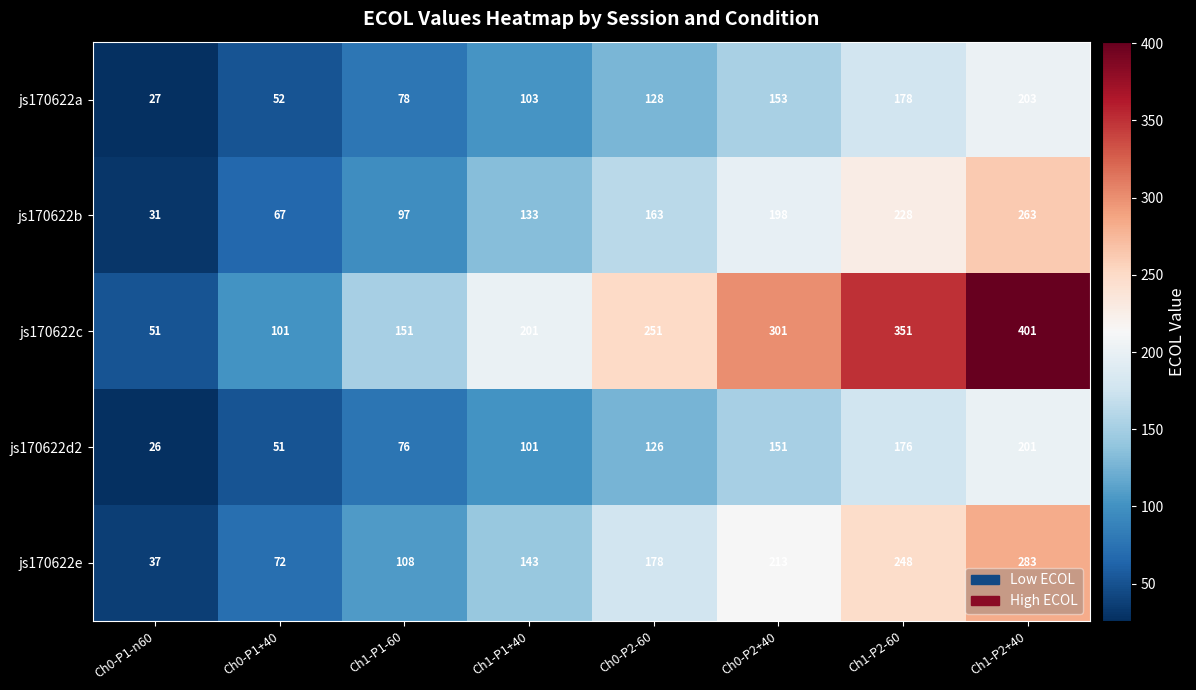

Is it true that js170622a equals 103 at Ch1-P1+40?

True